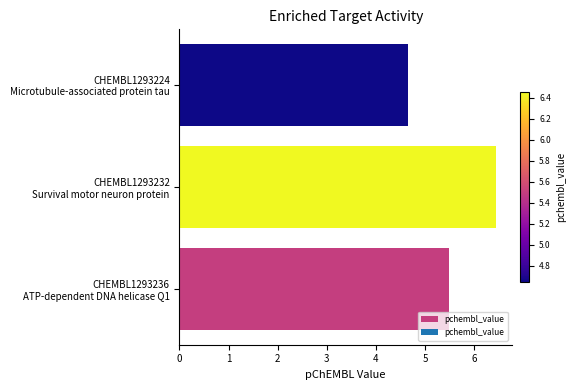

How many values are between 4 and 6?

2